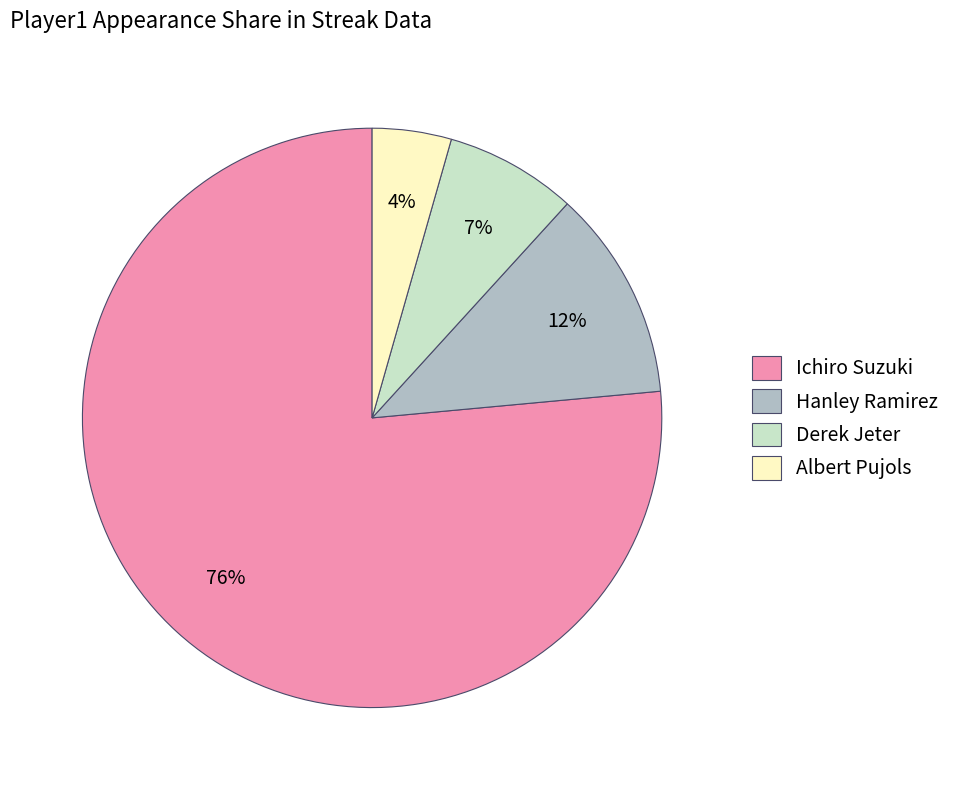

Between Derek Jeter and Hanley Ramirez, which is larger?

Hanley Ramirez